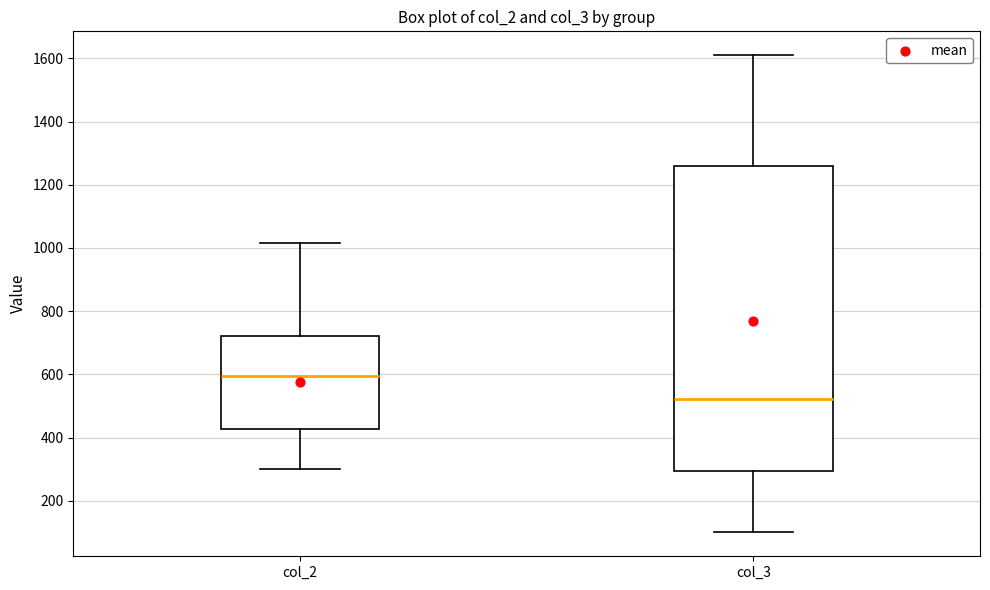

Comparing the boxes themselves (not the whiskers), which one is the tallest?

col_3